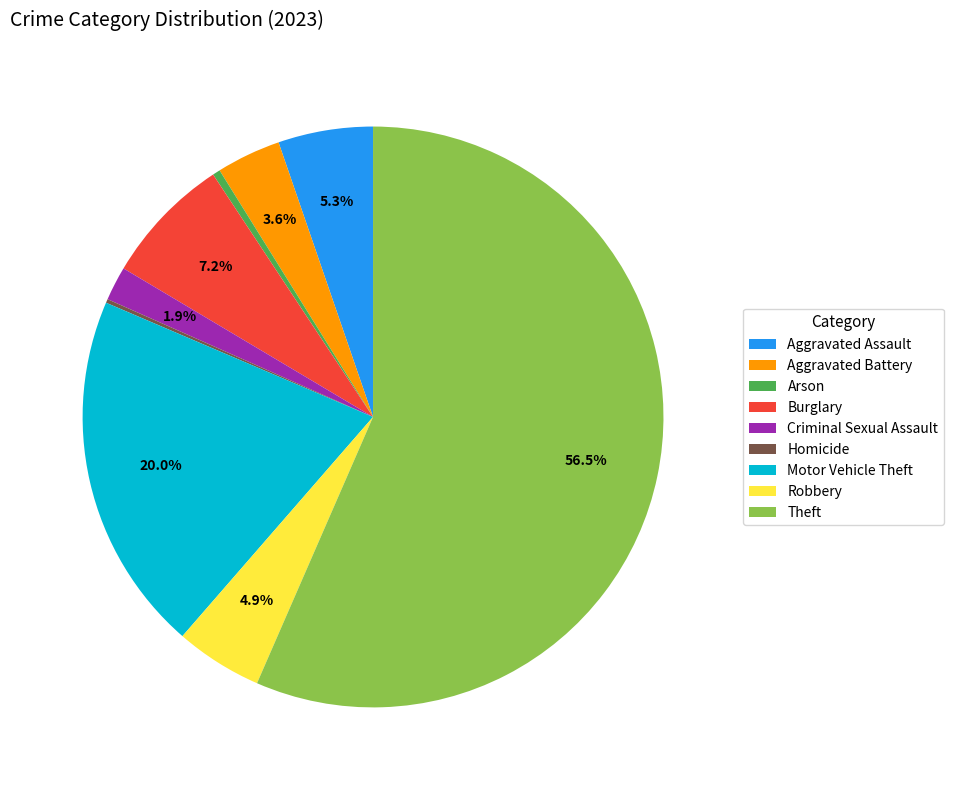

How much of the chart is everything except Robbery?

95.1%